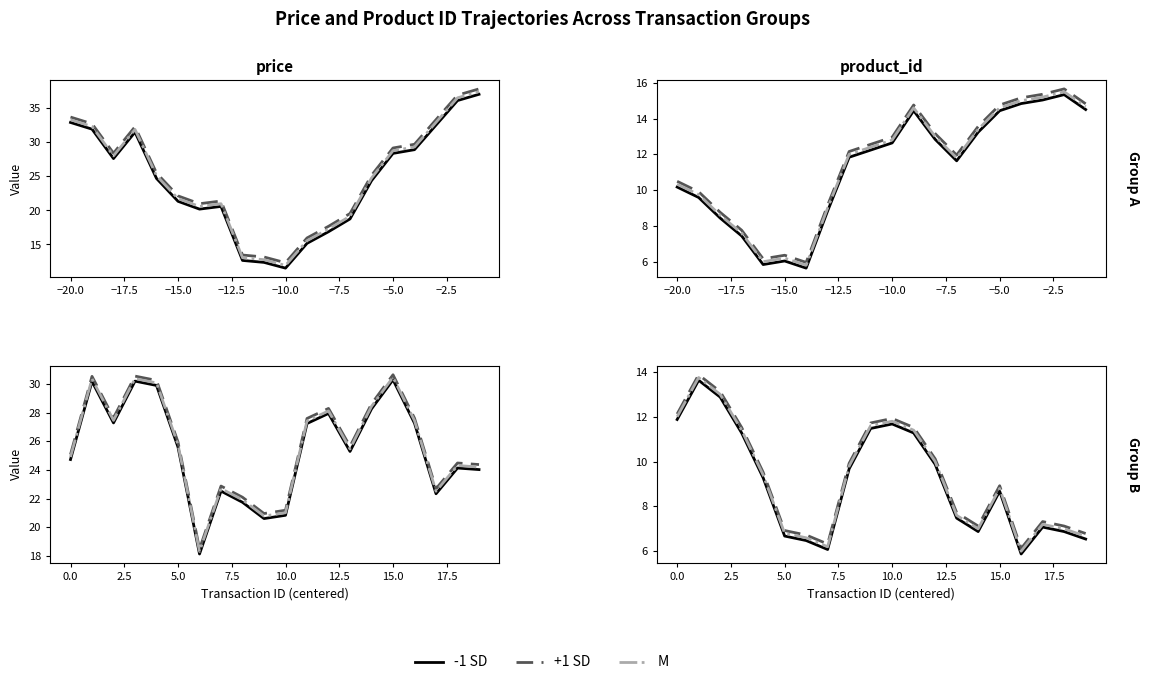

At how many categories does at least one series exceed 9?

10